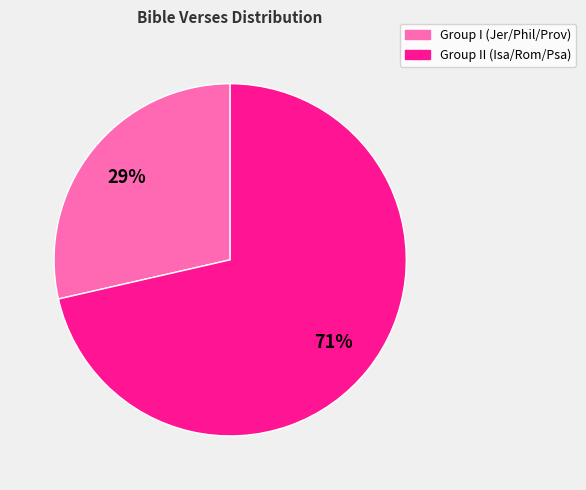

To the nearest percent, what is the average slice percentage?

50%